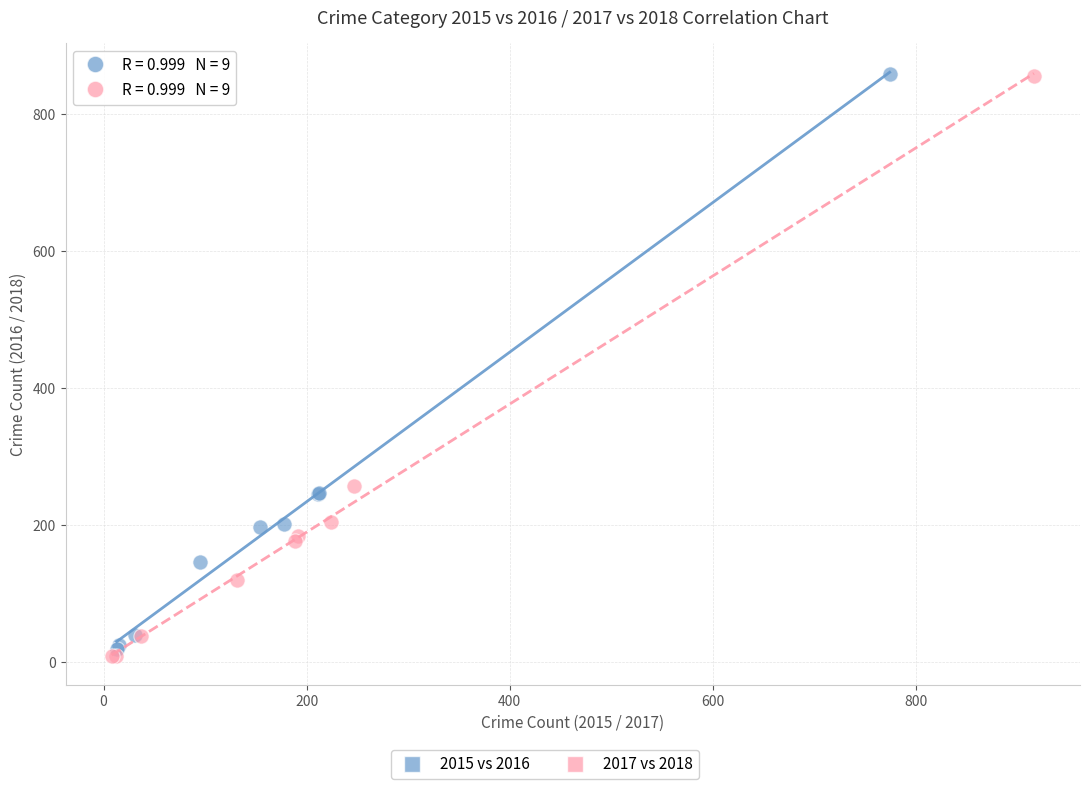

Which series has the largest Y range (max minus min)?

2017 vs 2018